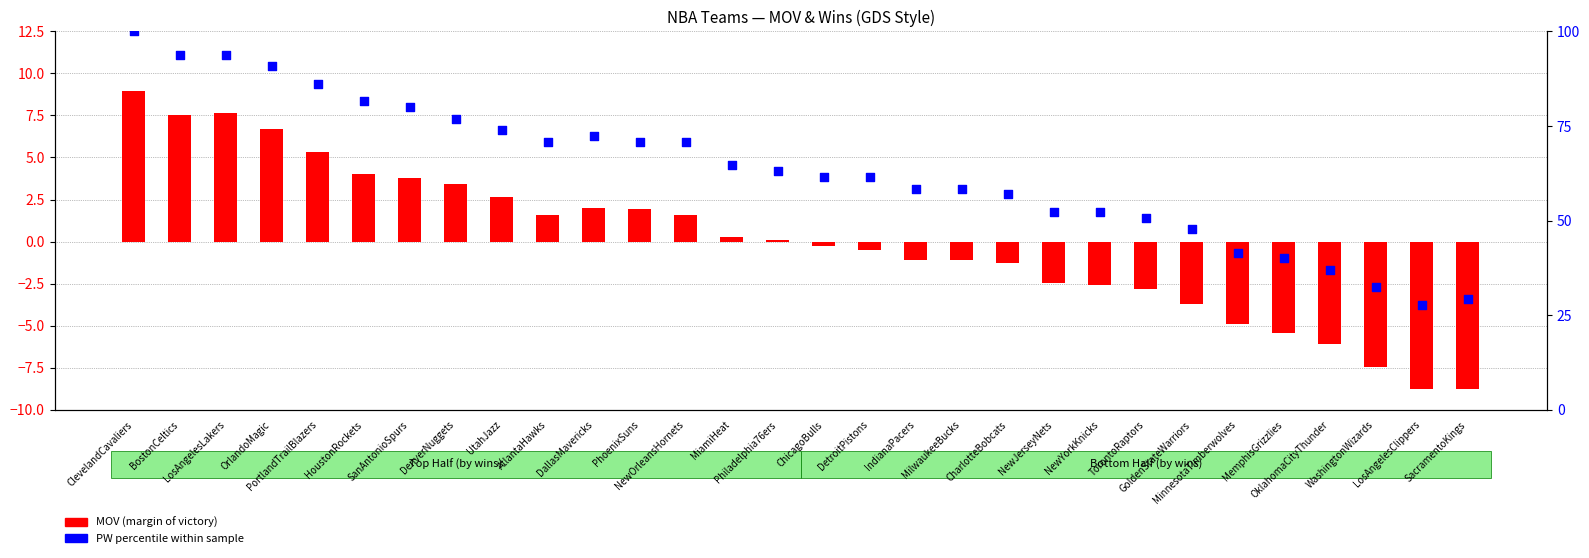

Is the value of PW percentile within sample at LosAngelesClippers greater than the value of MOV (margin of victory) at PortlandTrailBlazers?

Yes